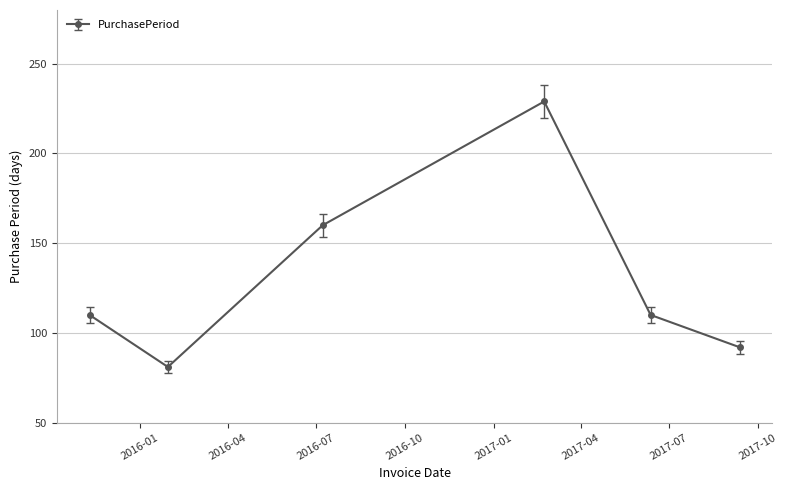

What is the difference between the maximum and second lowest values?

137